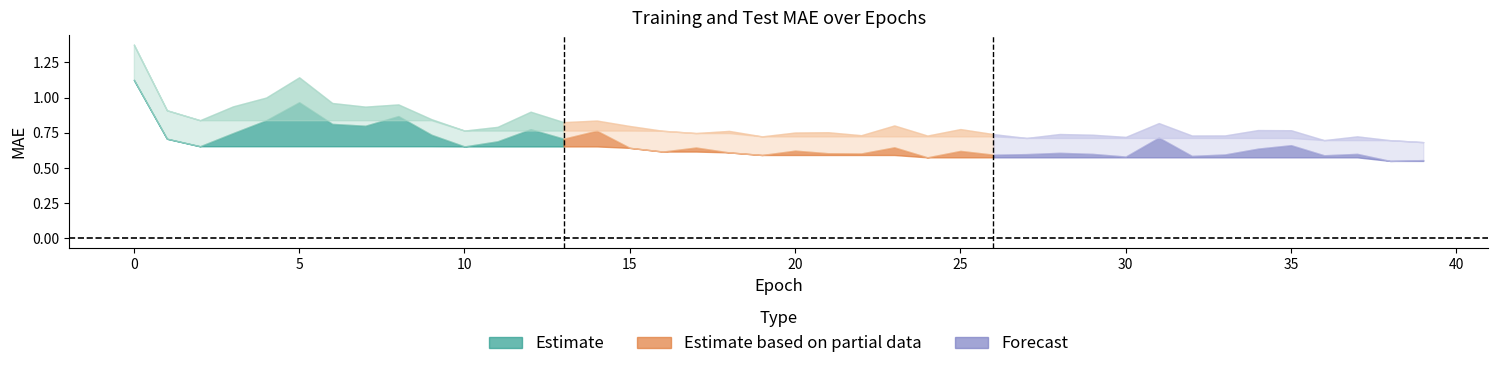

At which label is MAE_test closest to 1?

4